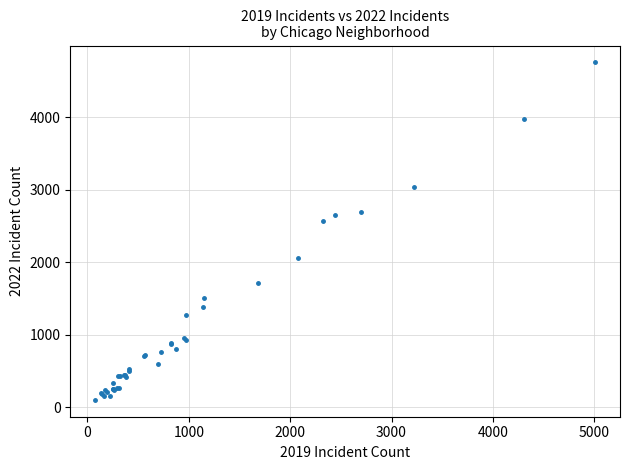

What Y value in the scatter plot is closest to 2430?

2566